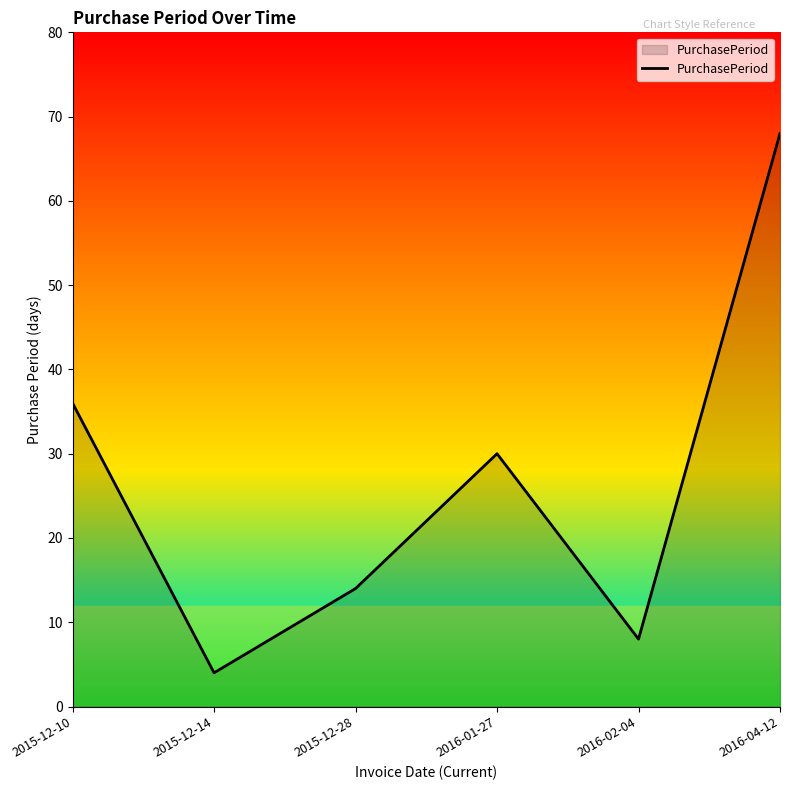

List the labels in order of value, smallest first.

2015-12-14, 2016-02-04, 2015-12-28, 2016-01-27, 2015-12-10, 2016-04-12